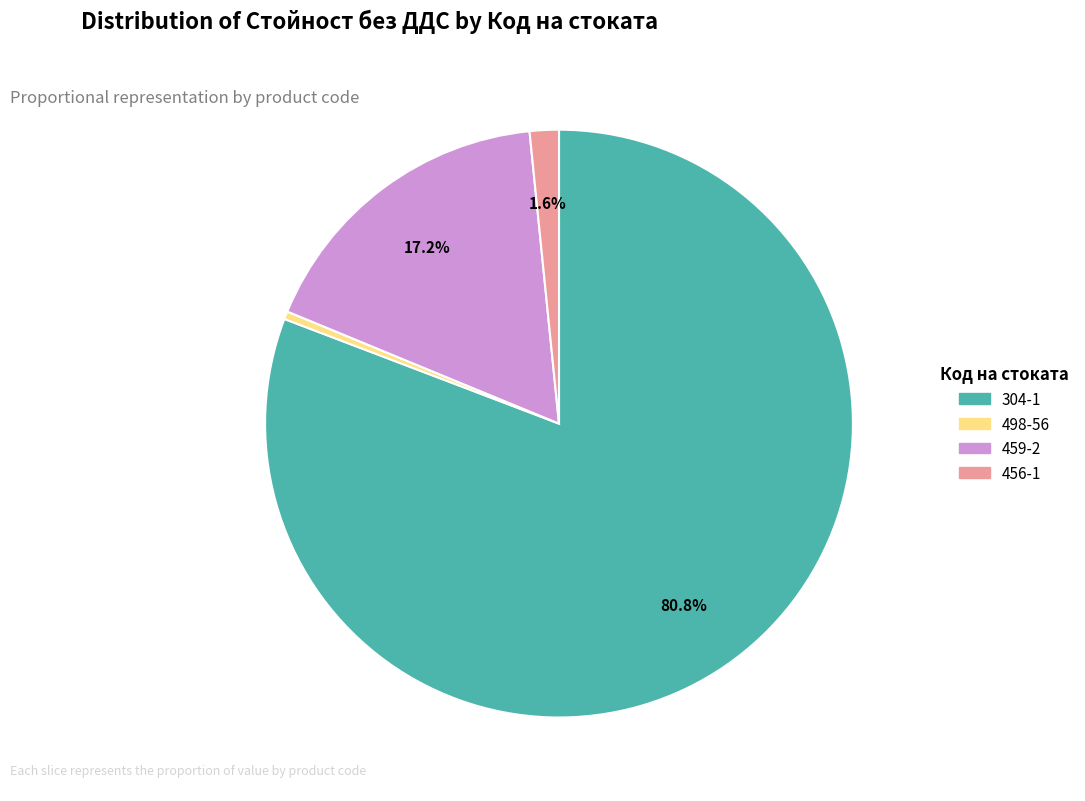

How many segments does this pie chart have?

4